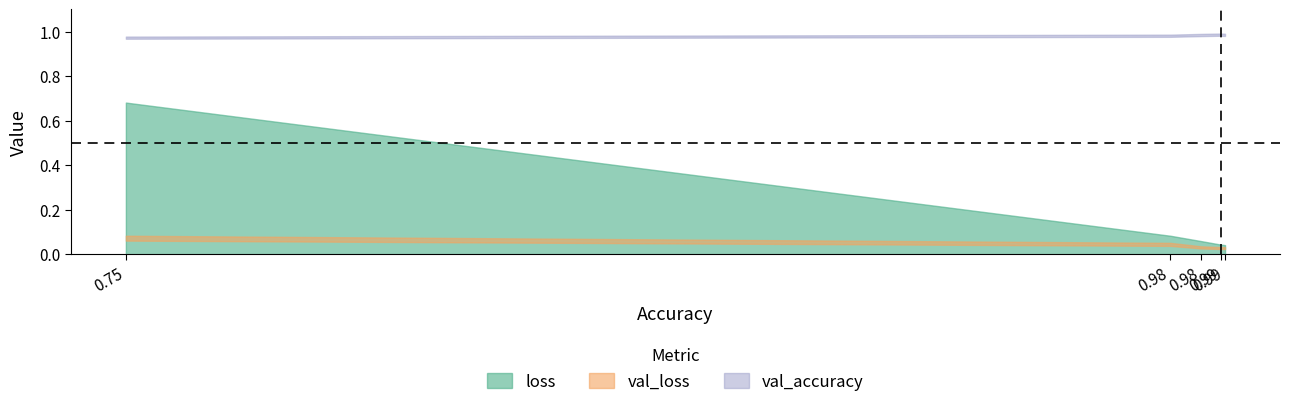

True or false: val_loss and val_accuracy cross at least once.

False